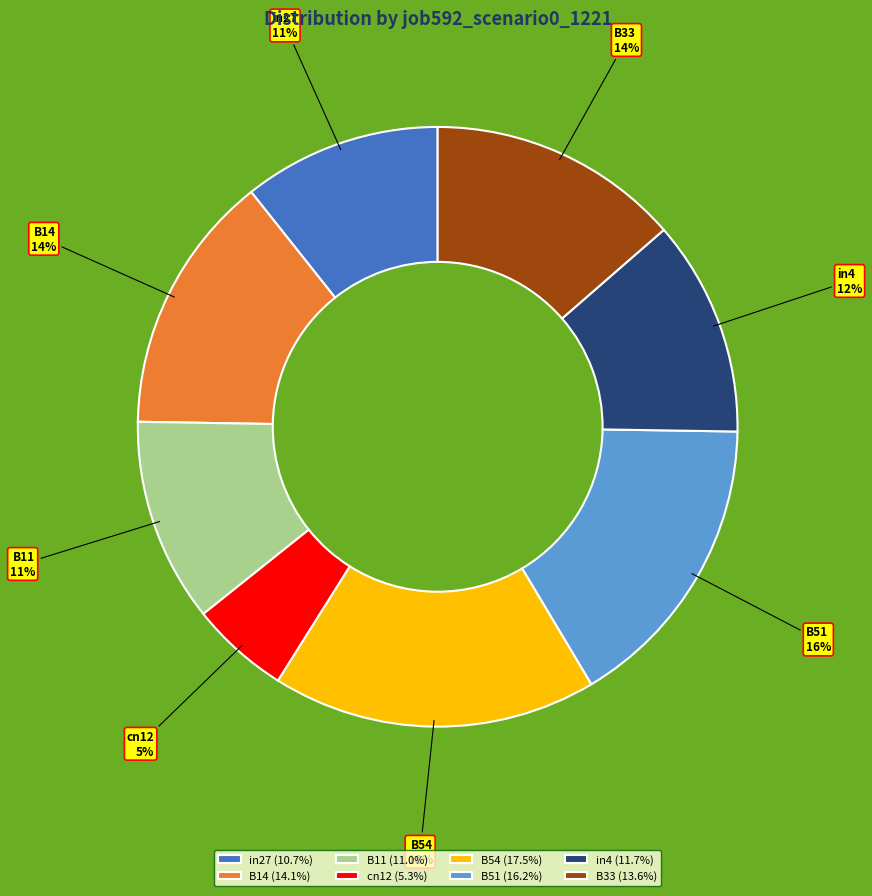

True or false: B11 accounts for 3% of the total.

False